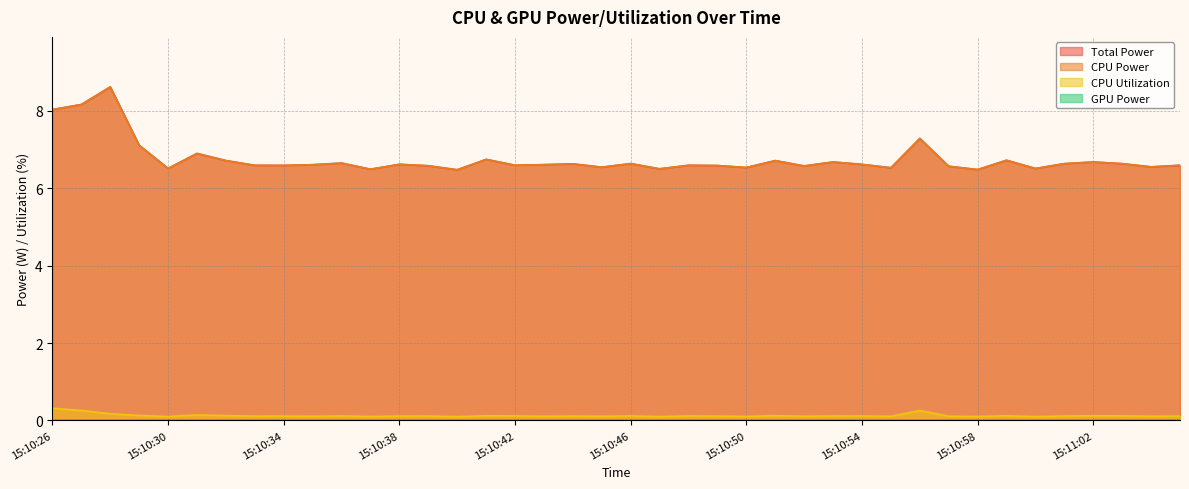

At which category does CPU Utilization reach its first local valley?

15:10:30